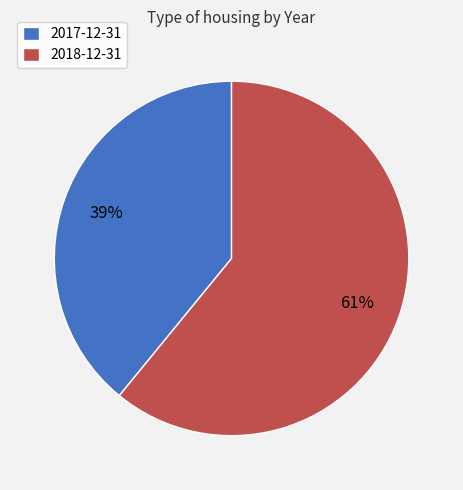

Is it true that 2017-12-31 is 46% of the pie?

False